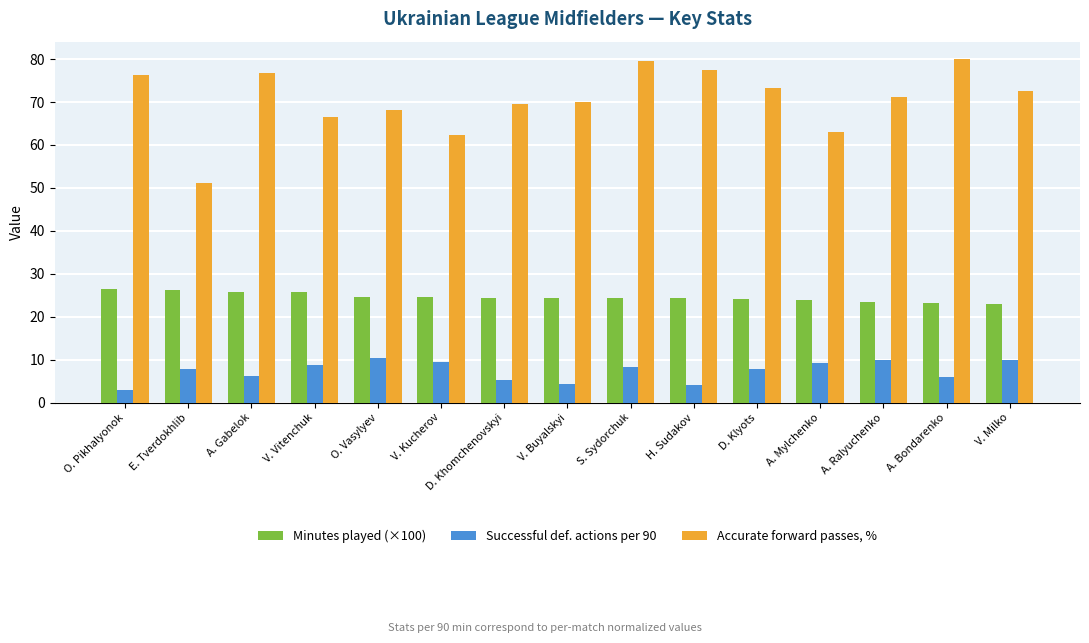

List the series in order of their peak value, lowest first.

Successful def. actions per 90, Minutes played (×100), Accurate forward passes, %